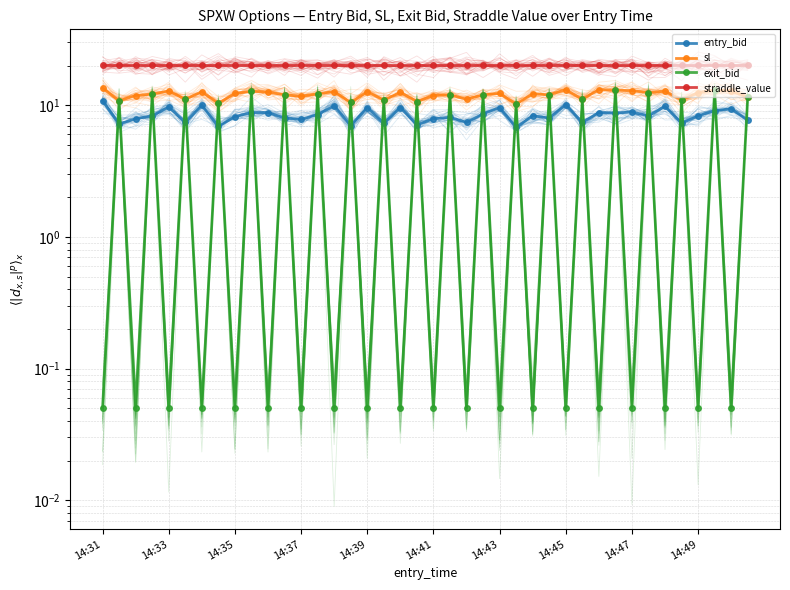

Reading left to right, what are all the values shown in this chart?

entry_bid: 10.8	7.2	7.9	8.3	9.7	7.4	10.0	6.9	8.2	8.8	8.8	8.0	7.8	8.5	9.9	7.0	9.6	7.3	9.6	7.1	7.9	8.1	7.4	8.6	9.6	6.8	8.3	8.0	10.1	7.4	8.8	8.7	8.9	8.3	9.8	7.3	8.3	9.1	9.4	7.7
sl: 13.5	10.8	11.8	12.2	12.8	11.1	12.7	10.3	12.3	12.8	12.6	12.0	11.7	12.2	12.7	10.5	12.7	10.9	12.5	10.7	11.8	12.0	11.1	12.0	12.3	10.2	12.2	12.0	13.1	11.1	13.1	13.1	12.9	12.4	12.8	10.9	12.4	13.1	12.8	11.6
exit_bid: 0.1	10.8	0.1	12.2	0.1	11.1	0.1	10.3	0.1	12.8	0.1	12.0	0.1	12.2	0.1	10.5	0.1	10.9	0.1	10.7	0.1	12.0	0.1	12.0	0.1	10.2	0.1	12.0	0.1	11.1	0.1	13.1	0.1	12.4	0.1	10.9	0.1	13.1	0.1	11.6
straddle_value: 20.1	20.1	20.1	20.1	20.1	20.1	20.1	20.1	20.1	20.1	20.1	20.1	20.1	20.1	20.1	20.1	20.1	20.1	20.1	20.1	20.1	20.1	20.1	20.1	20.1	20.1	20.1	20.1	20.1	20.1	20.1	20.1	20.1	20.1	20.1	20.1	20.1	20.1	20.1	20.1